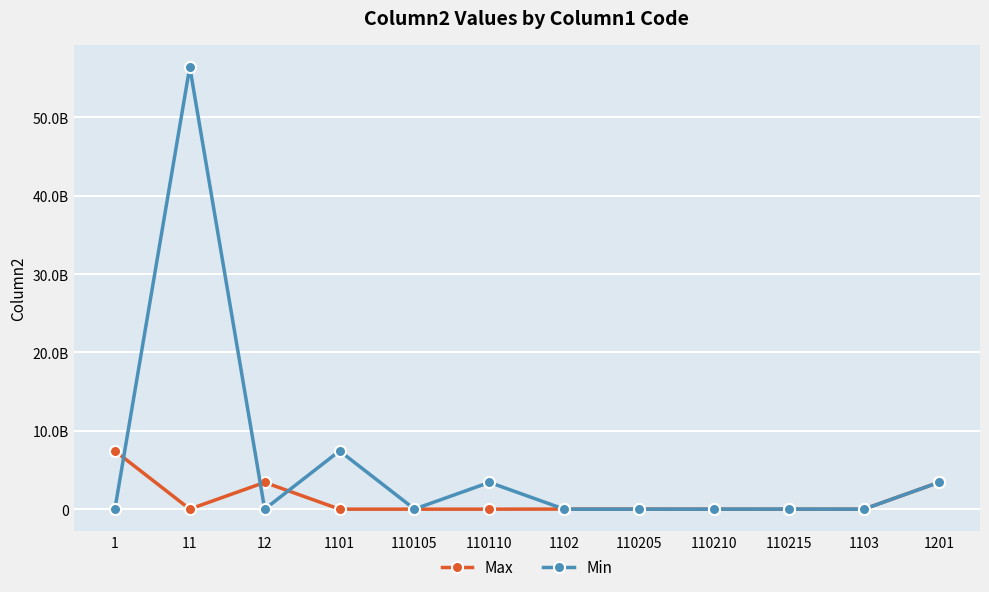

What is the difference between the highest and lowest values at 110205?

12014337